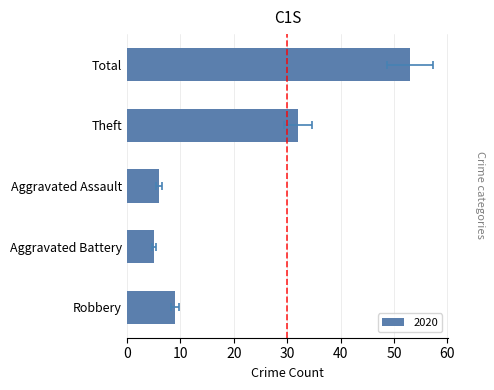

Rank the categories by 2016 value from lowest to highest.

Aggravated Battery, Aggravated Assault, Robbery, Theft, Total